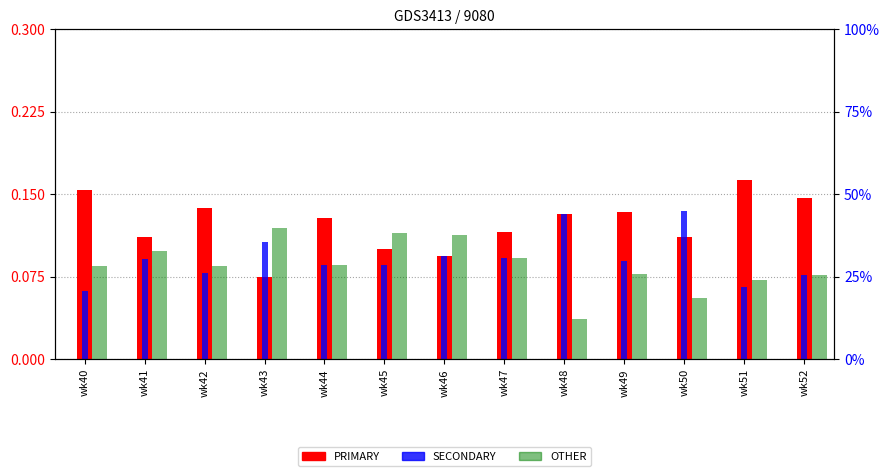

Reading left to right, extract all data points from this chart.

PRIMARY: 0.2	0.1	0.1	0.1	0.1	0.1	0.1	0.1	0.1	0.1	0.1	0.2	0.1
SECONDARY: 0.1	0.1	0.1	0.1	0.1	0.1	0.1	0.1	0.1	0.1	0.1	0.1	0.1
OTHER: 28.2	32.6	28.3	39.6	28.6	38.1	37.5	30.8	12.0	25.9	18.4	23.9	25.5